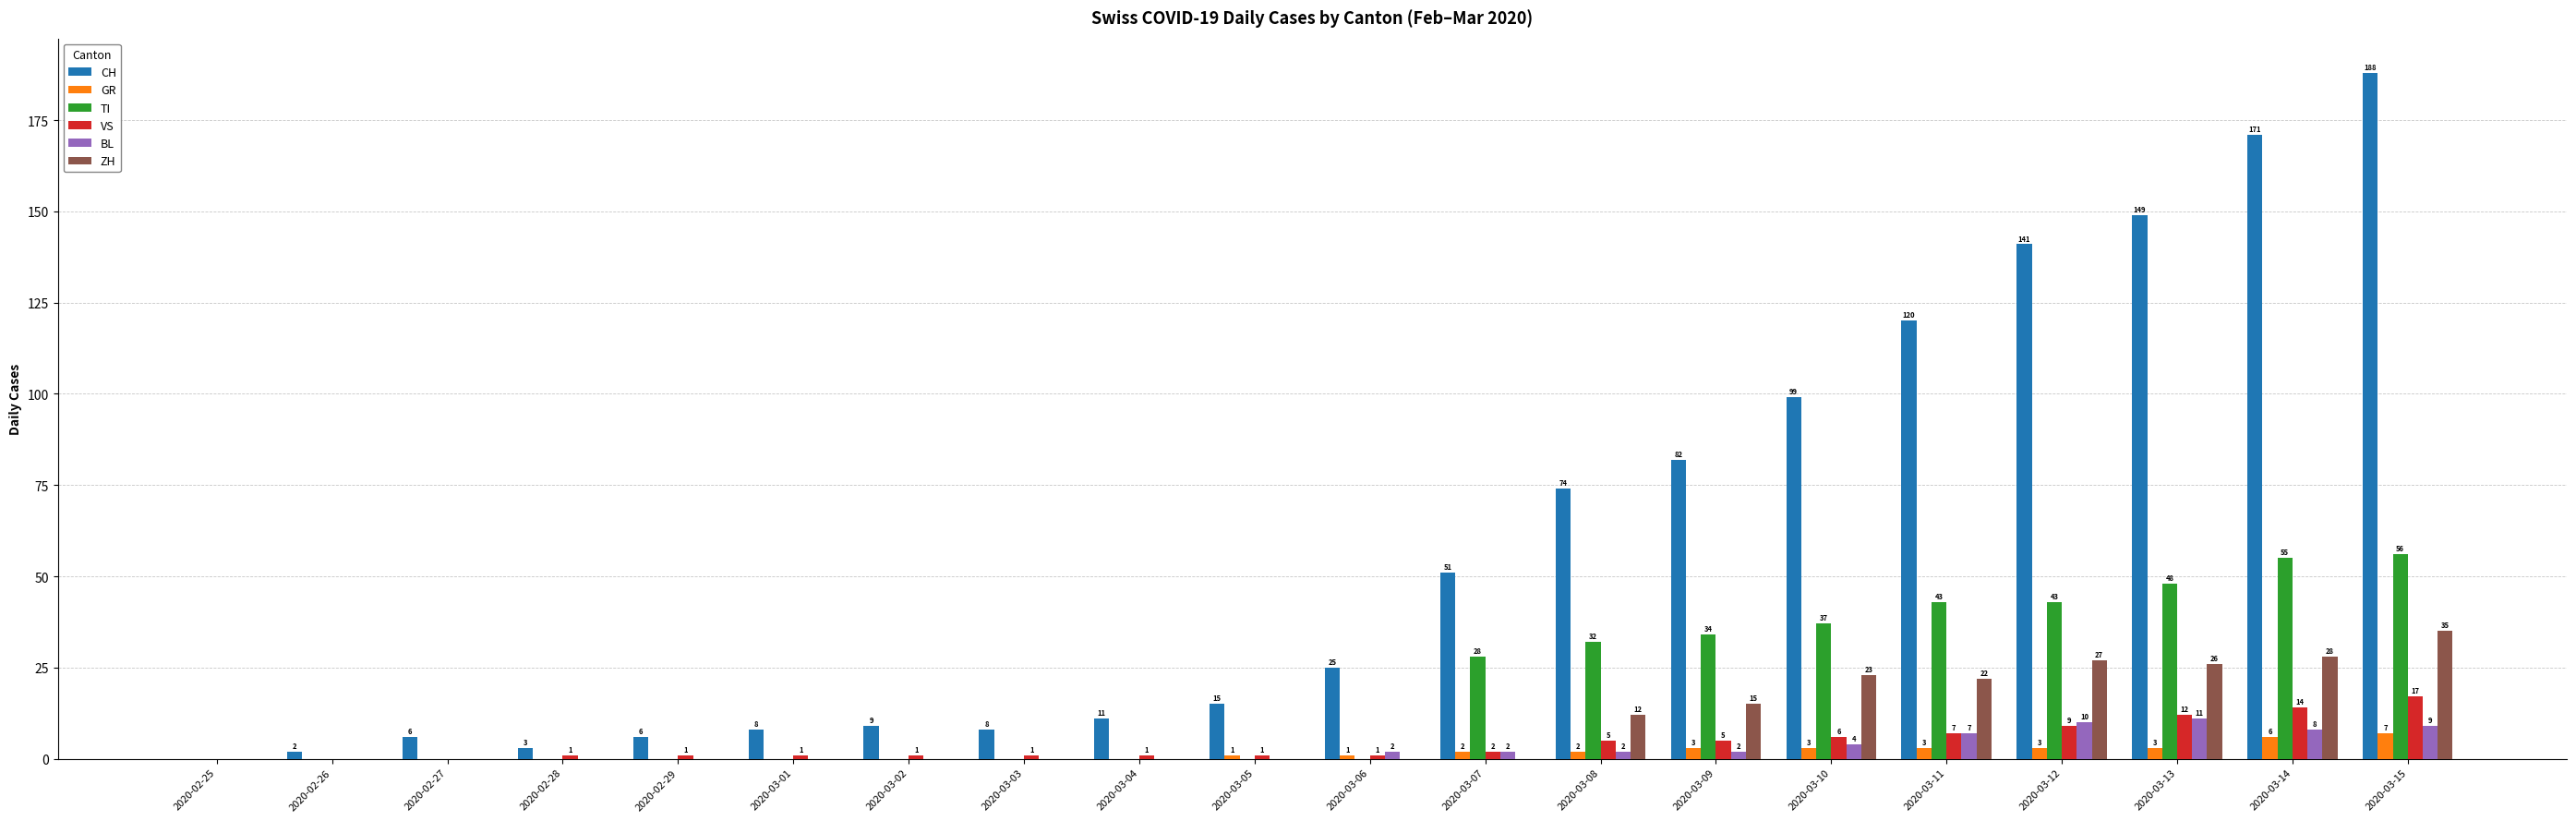

Between 2020-03-02 and 2020-03-14, which series saw the biggest shift?

CH